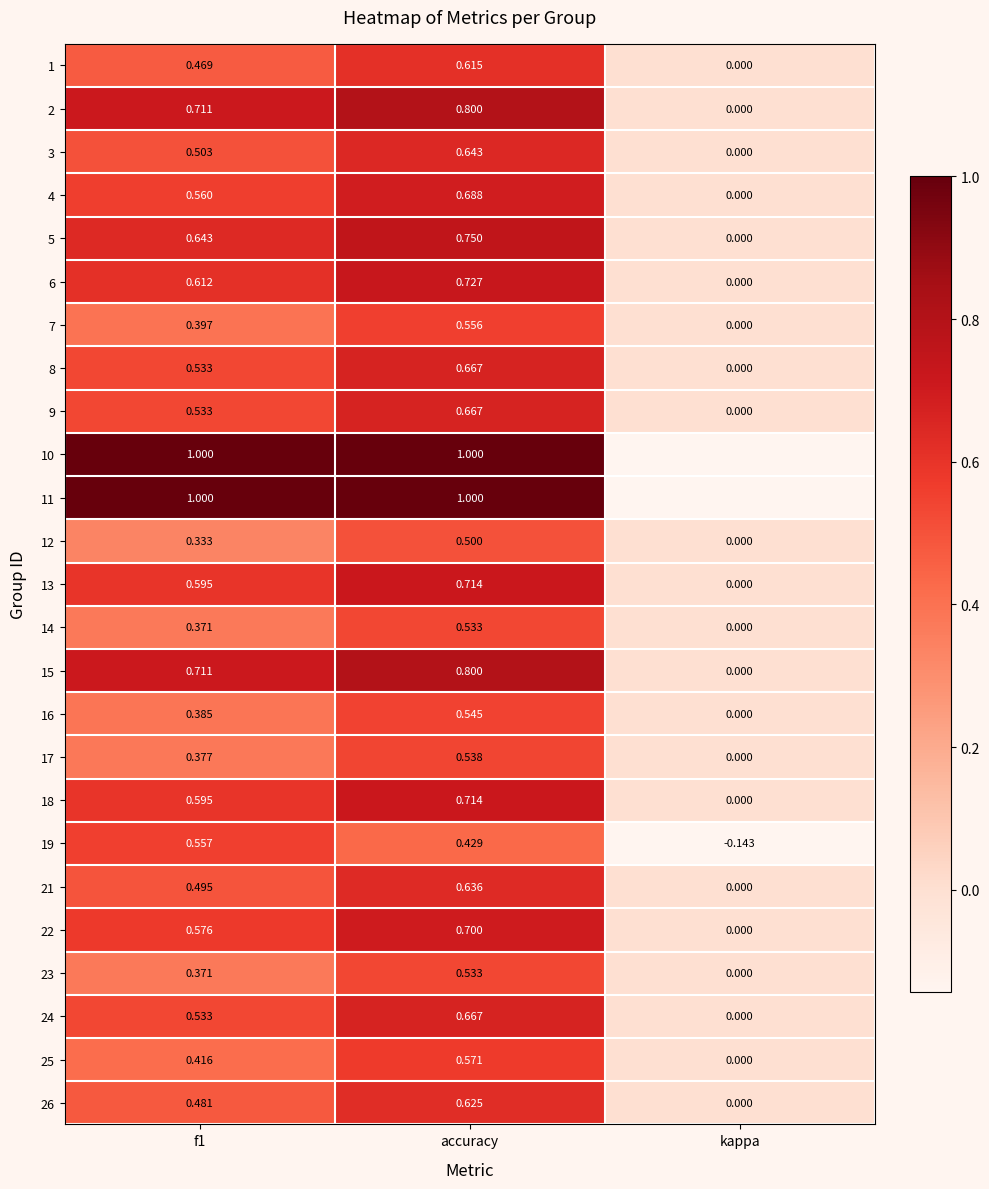

Which category has the lowest value in the 4 series?

kappa